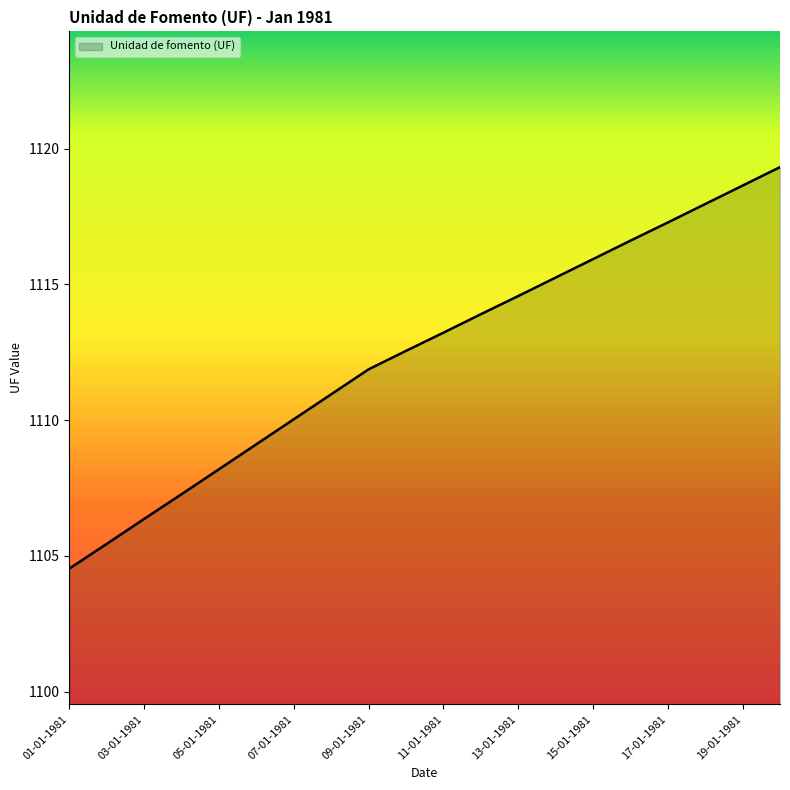

What is the difference between the maximum and minimum values?

14.8